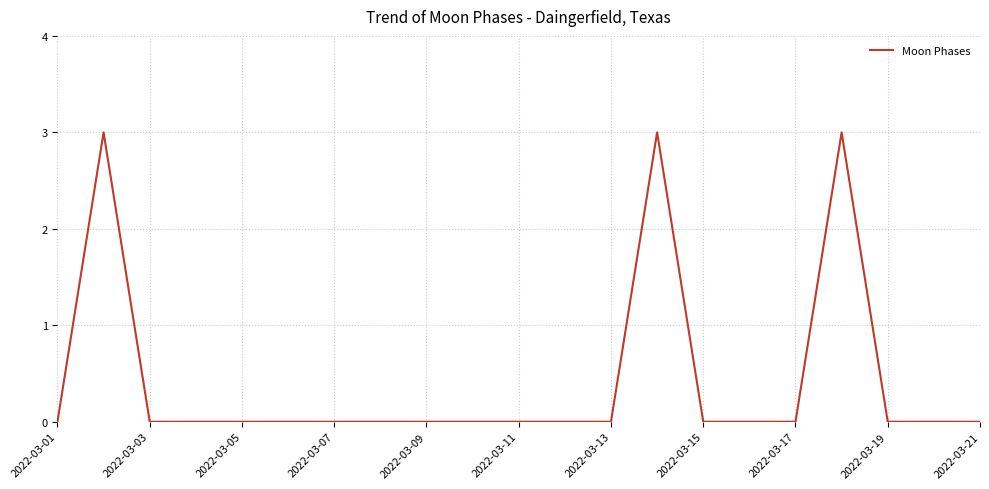

What is the difference between the maximum and minimum values?

3